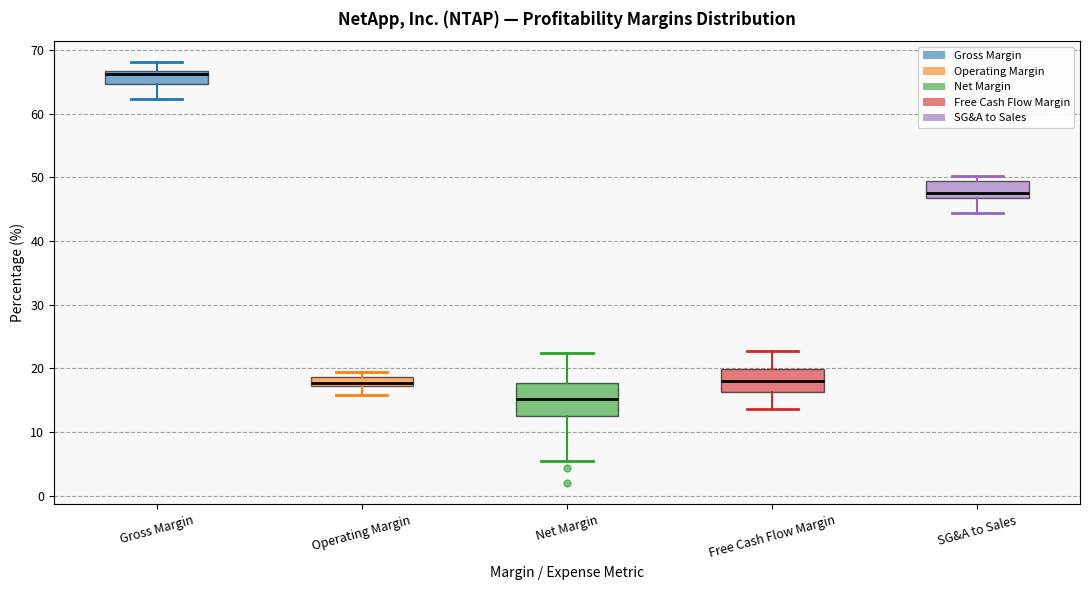

Which box is the tallest, from its lower edge to its upper edge?

Net Margin